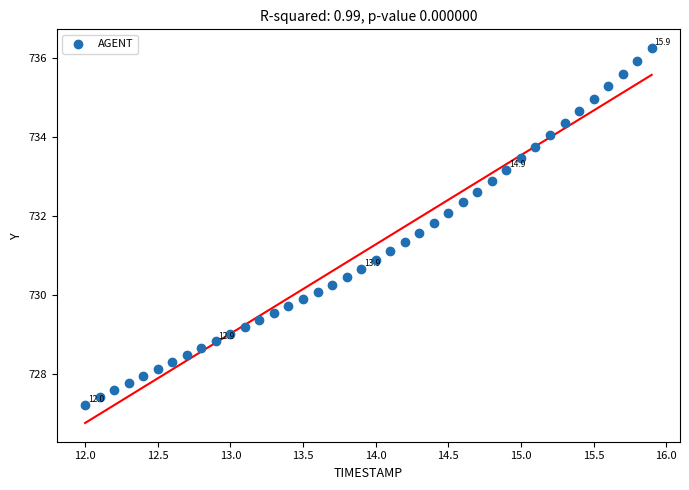

What is the range of X values (max minus min)?

3.9